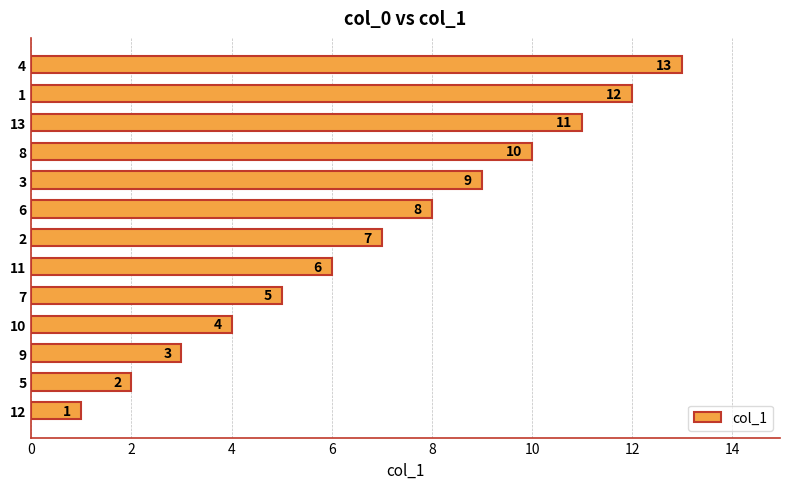

What value does the data have at 2, to the nearest 10?

10